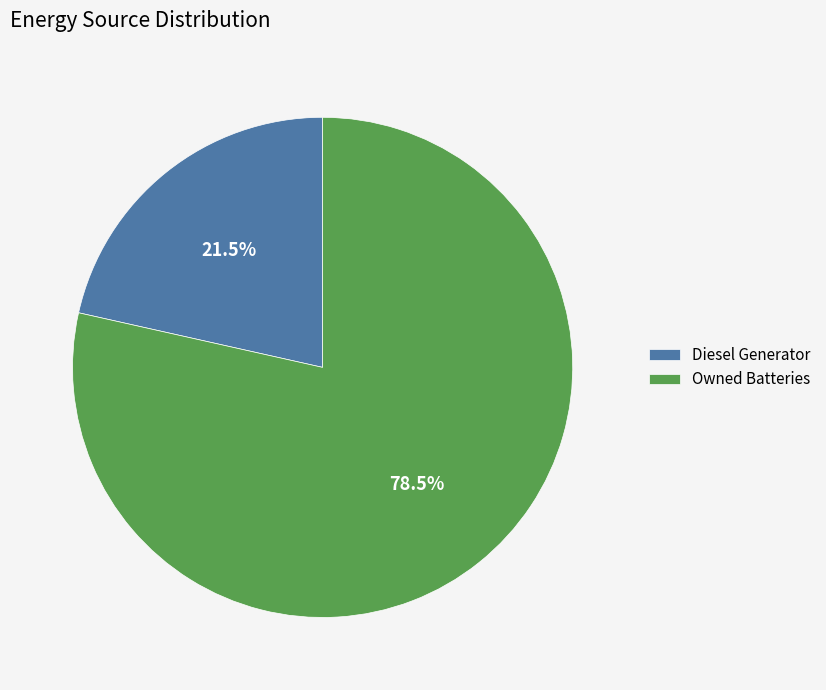

What is the total percentage of Owned Batteries and Diesel Generator?

100.0%